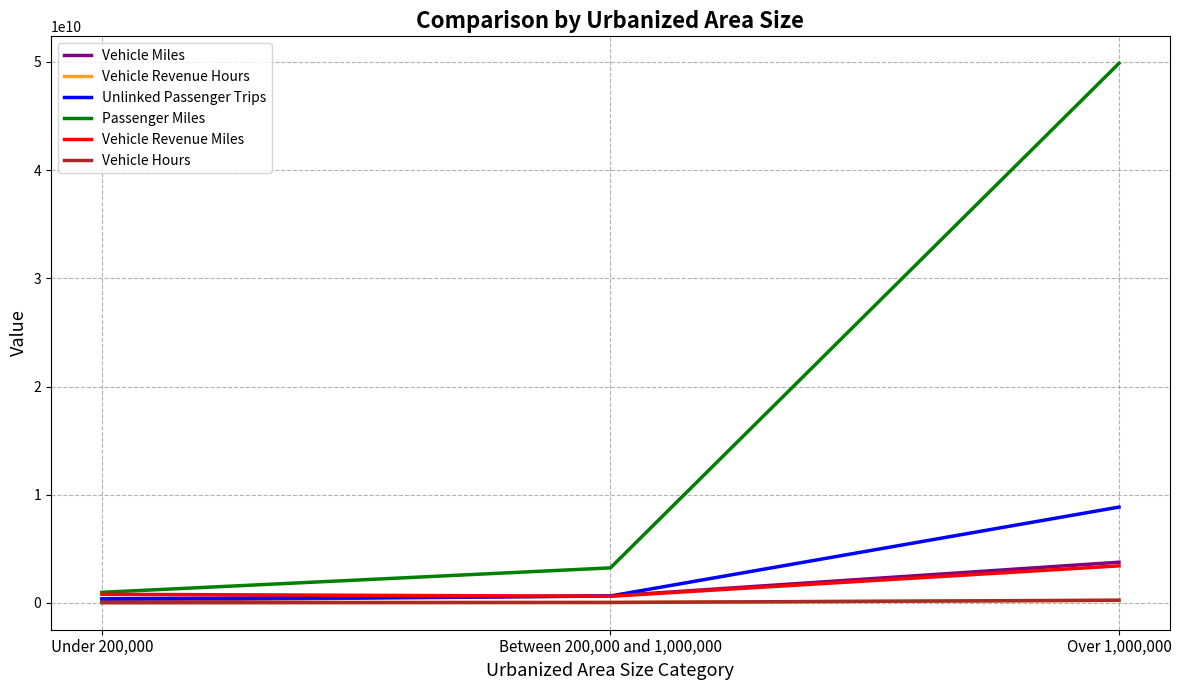

Which series has the largest range (max minus min)?

Passenger Miles